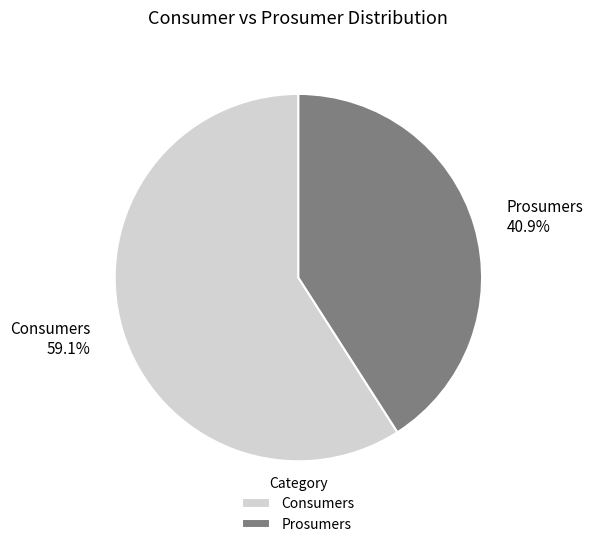

Which category accounts for the majority?

Consumers